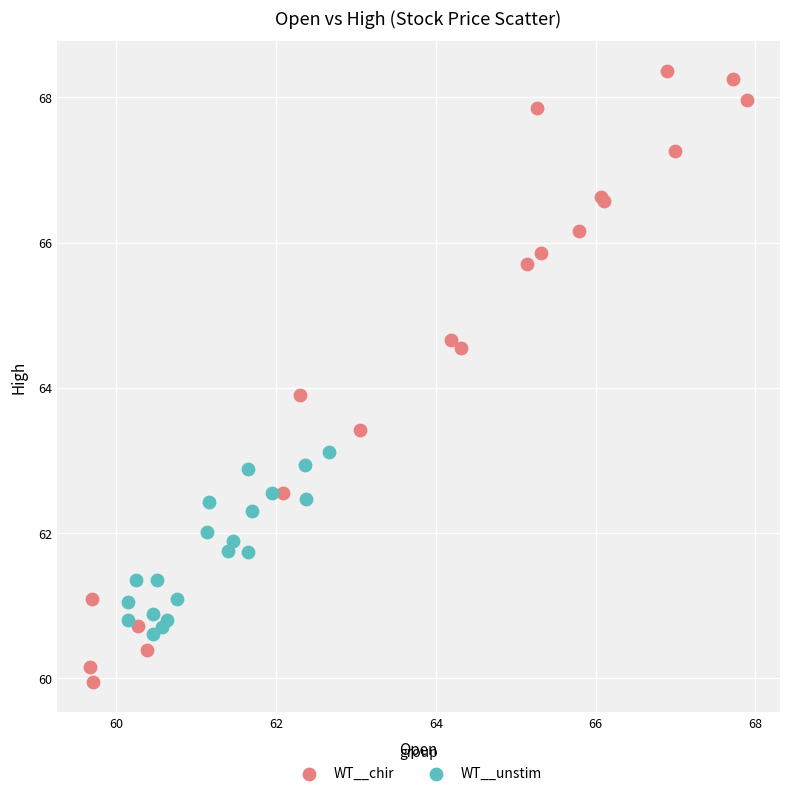

Which series contains the highest Y value?

WT__chir